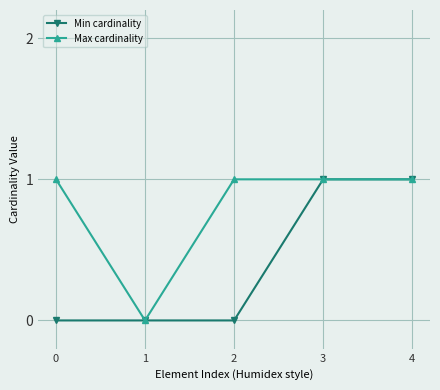

The Max cardinality series shows 0 at 4. True or false?

False